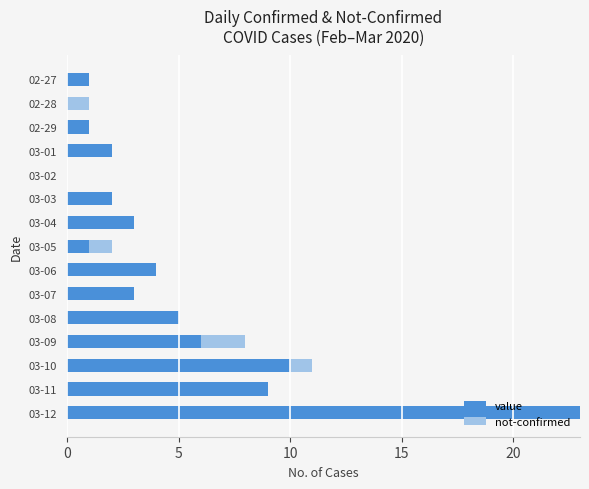

True or false: value has a value of 23 at 03-12.

True